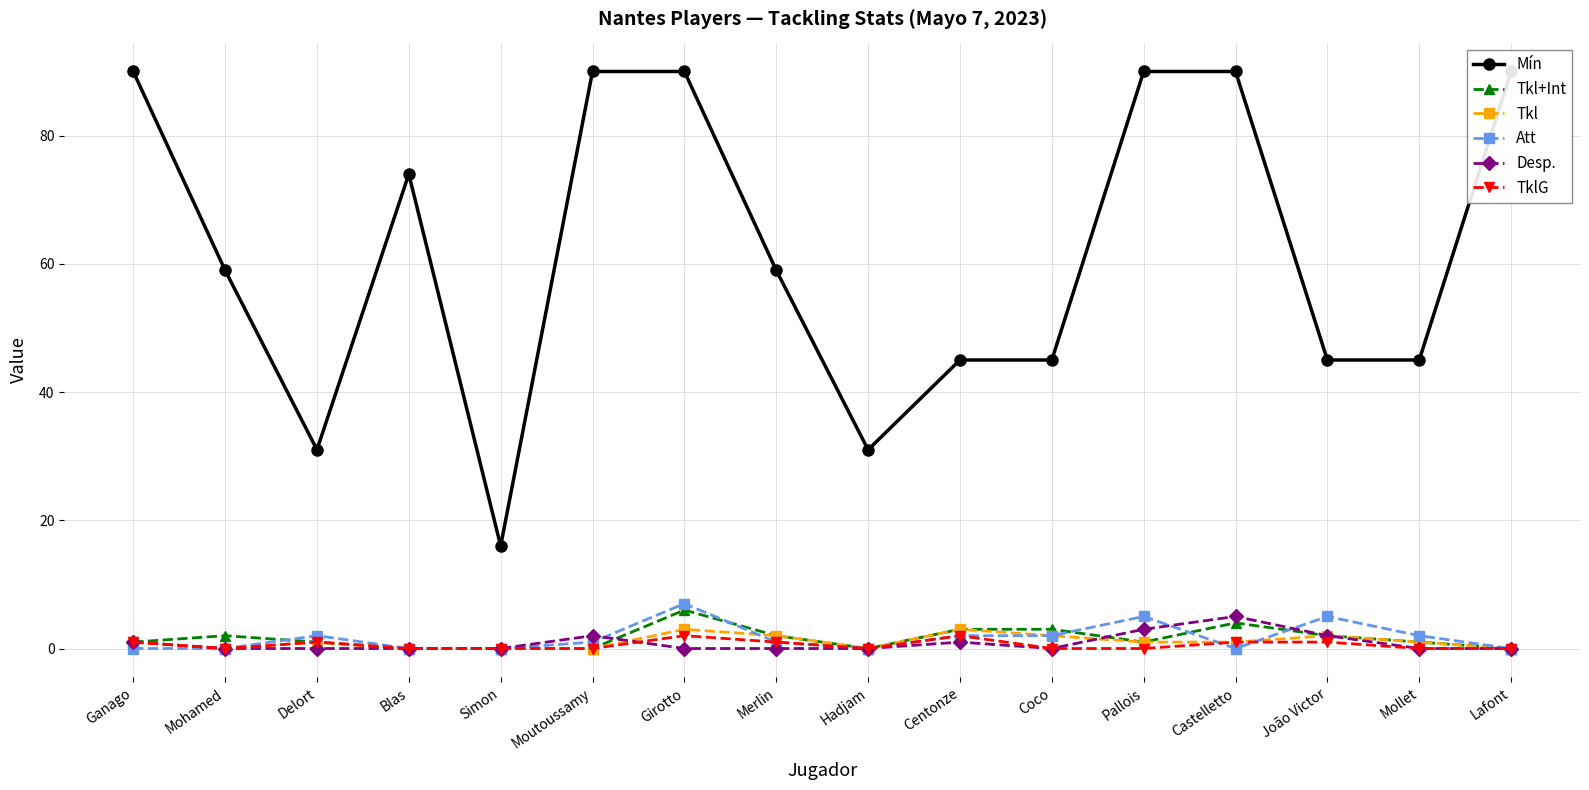

Read the Tkl+Int value at Girotto.

6